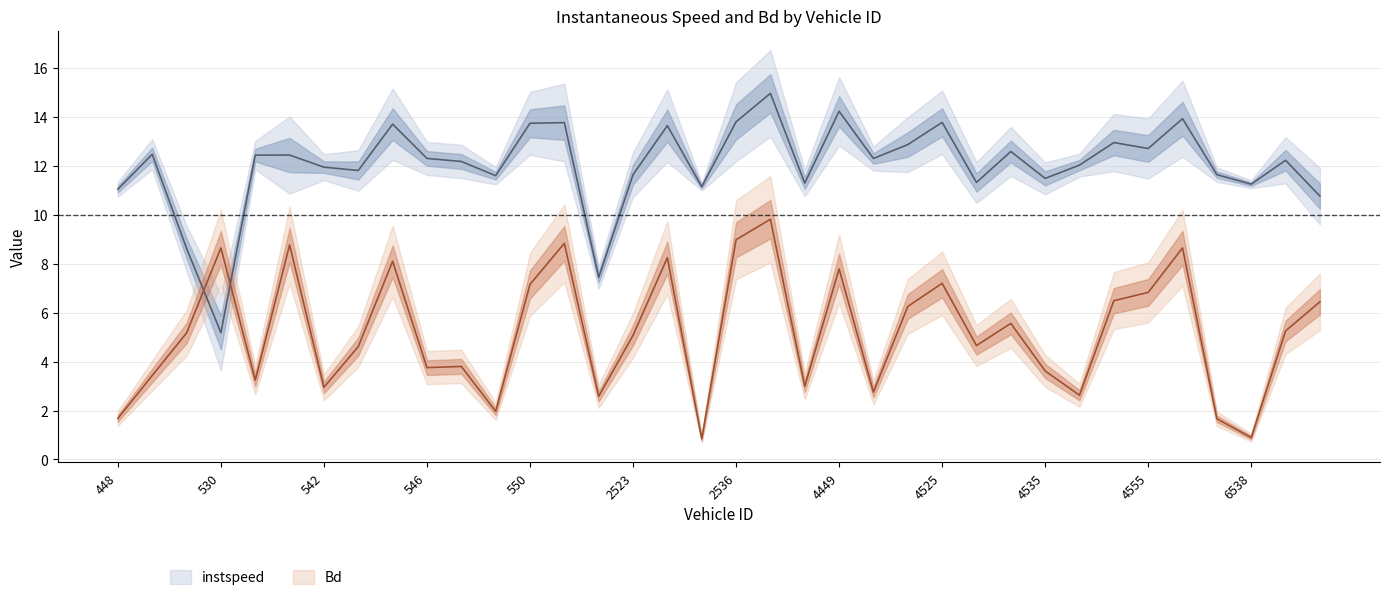

In Bd, how many points are lower than both neighbors (excluding endpoints)?

11